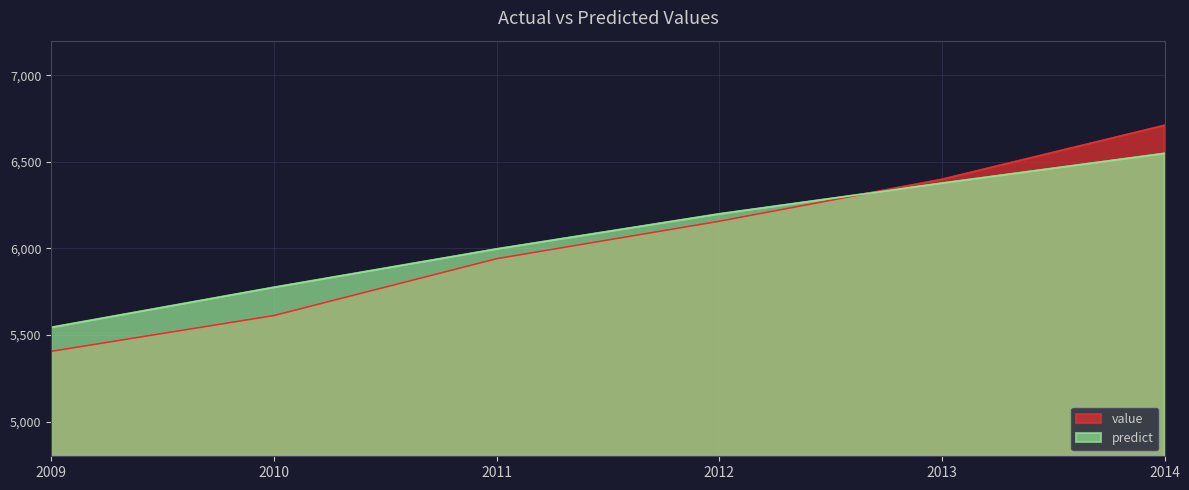

Is it true that predict equals 1290.9 at 2013?

False